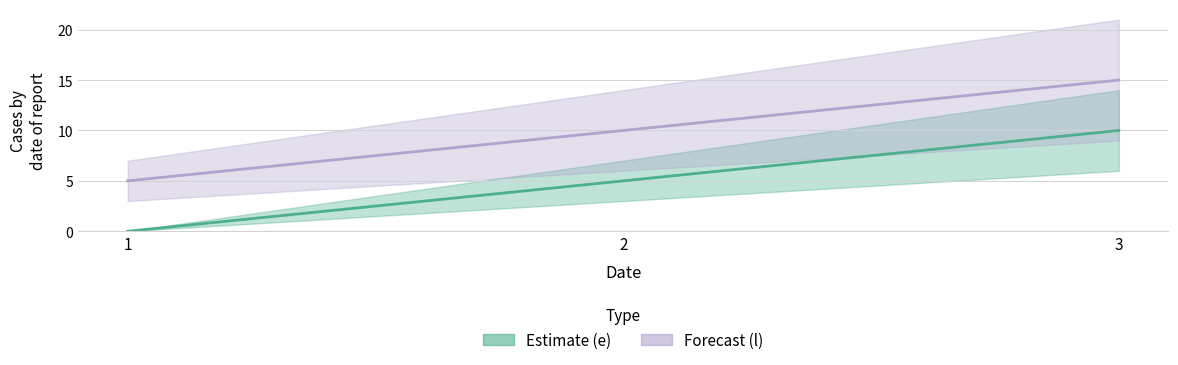

Which series changed the most between 1 and 3?

e